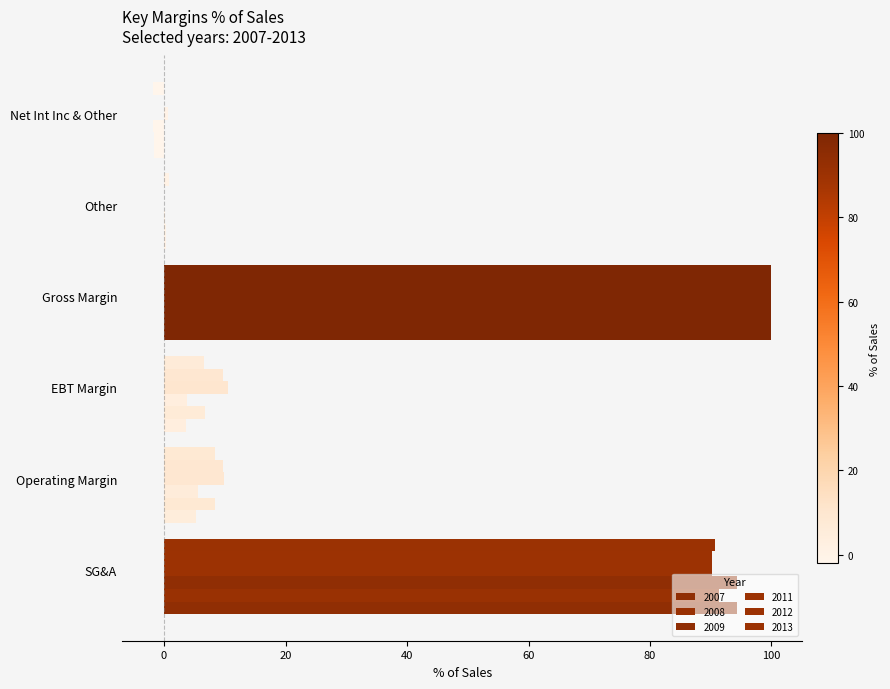

How many data points in 2007 are above 5?

3